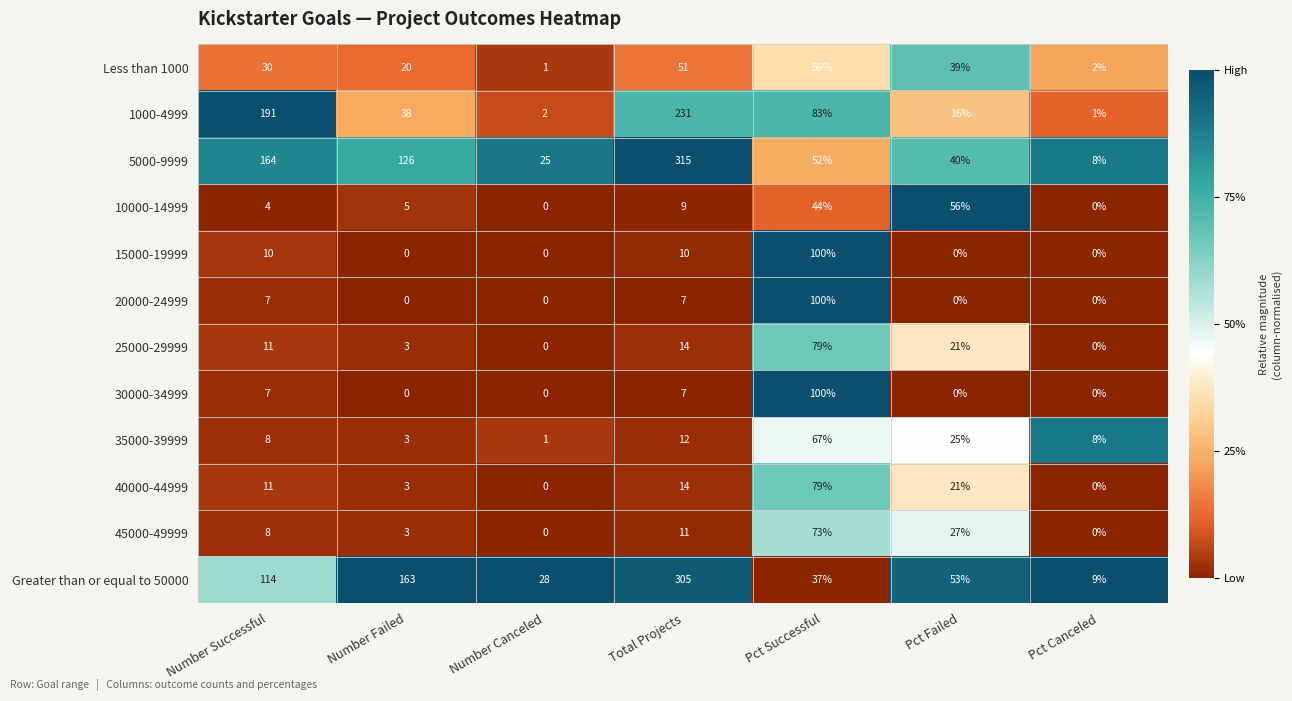

What is the maximum value shown in the chart?

315